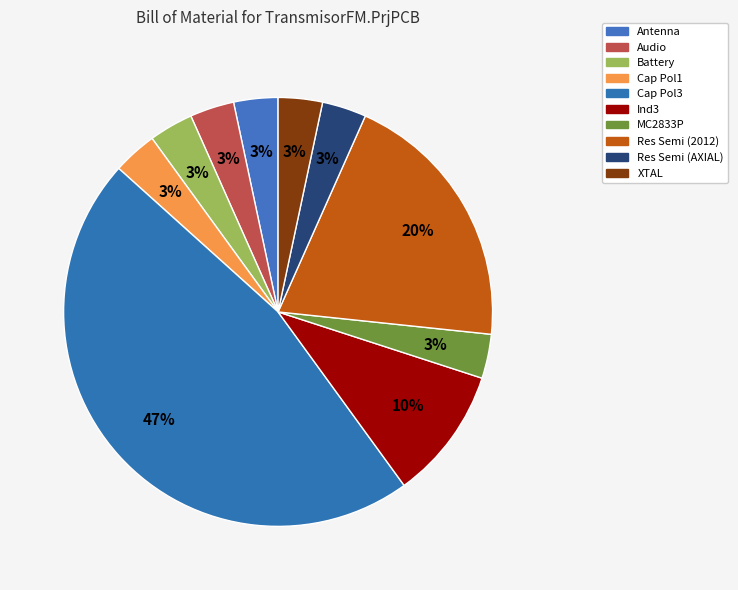

To the nearest percent, what percentage of the pie is MC2833P?

3%